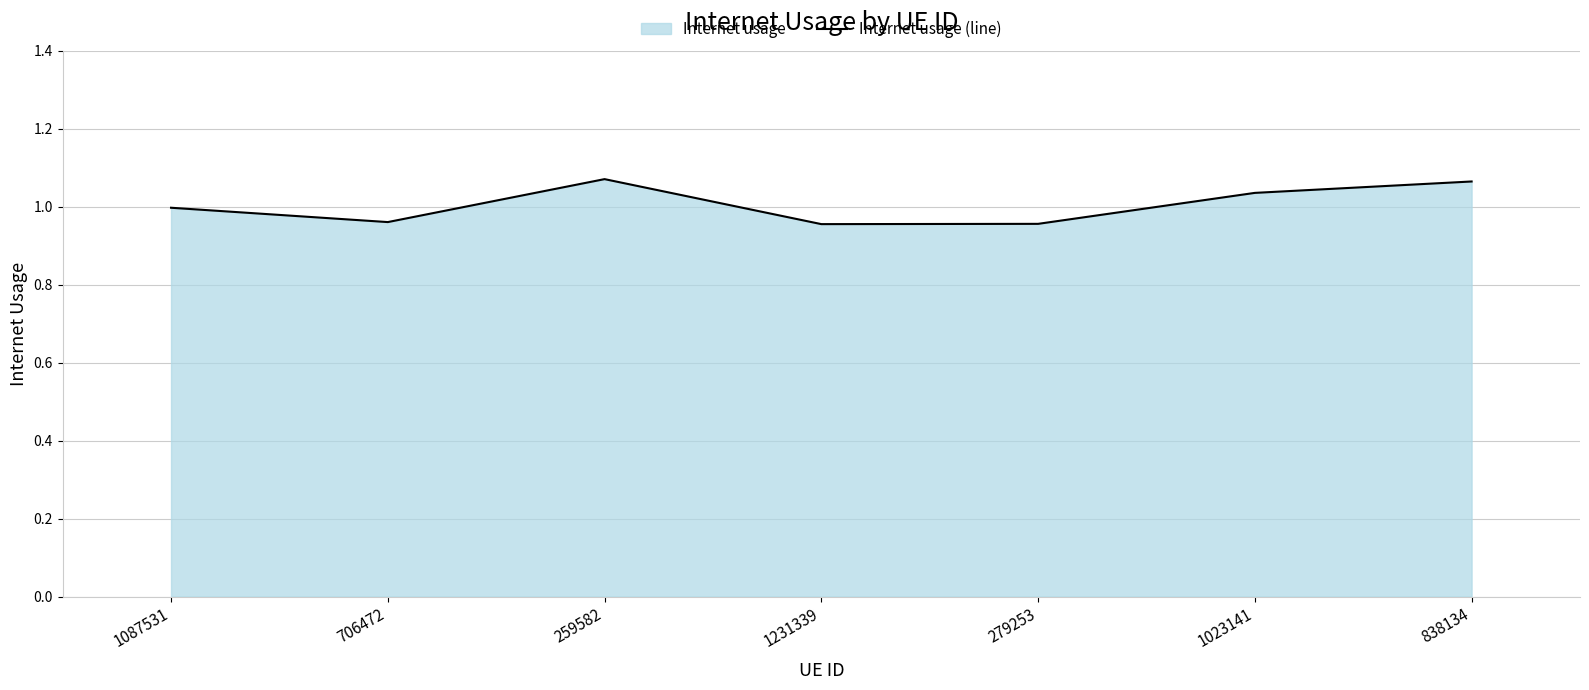

Is it true that the value at 1087531 is 1.0?

True